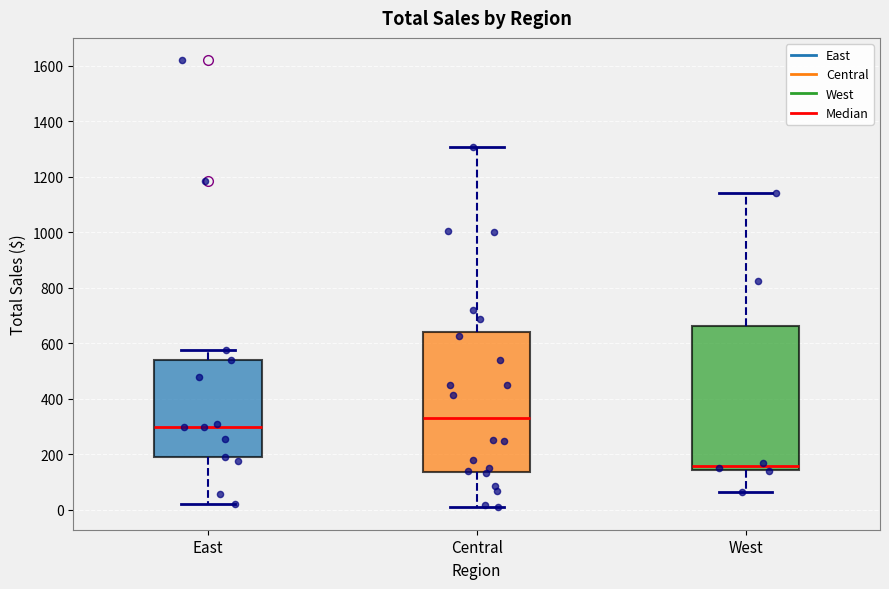

Reading left to right, transcribe this box plot: for each box, give where its median line is, the range the box spans, and where its two whiskers end, as read against the y-axis. The values are not printed on the chart, so give them approximately, as read against the axis.

East: median 300, box 180 to 540, whiskers 20 to 580
Central: median 340, box 140 to 640, whiskers 0 to 1300
West: median 160, box 140 to 660, whiskers 60 to 1140